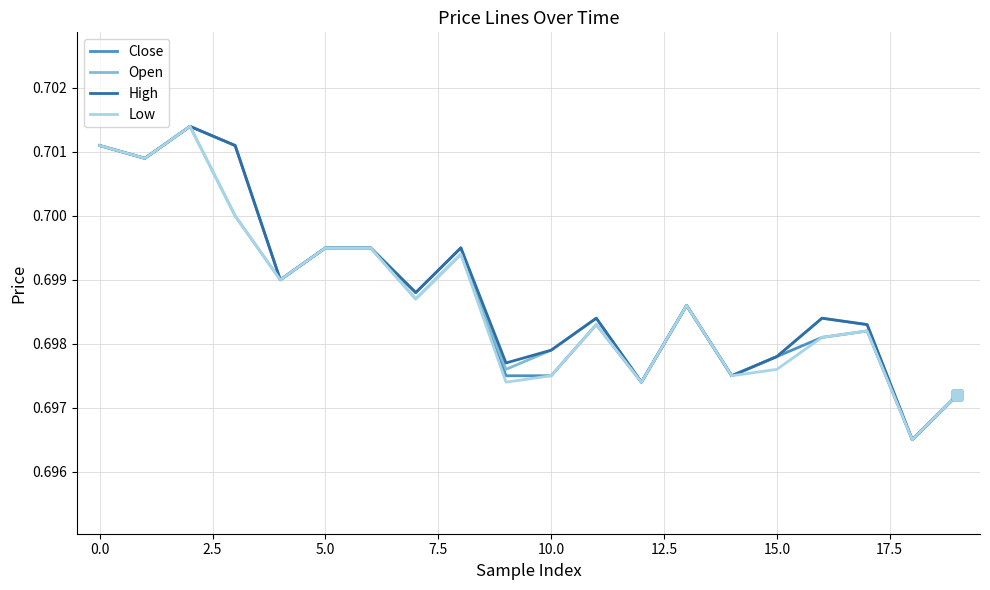

At which label is Low closest to 0?

18